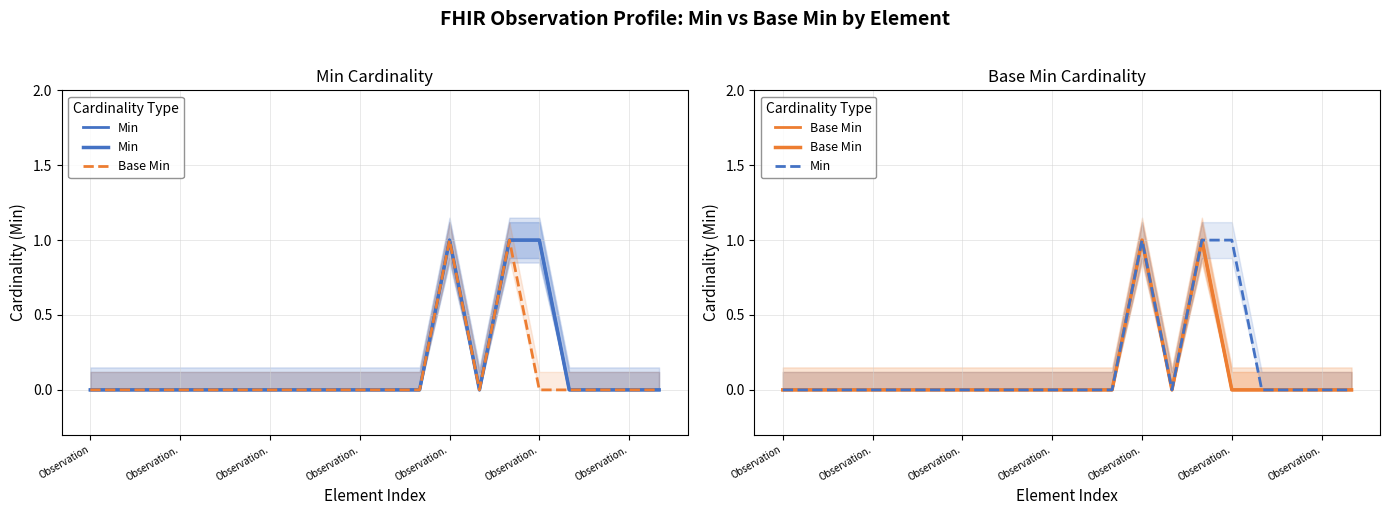

How many positive values does the Base Min series have?

2